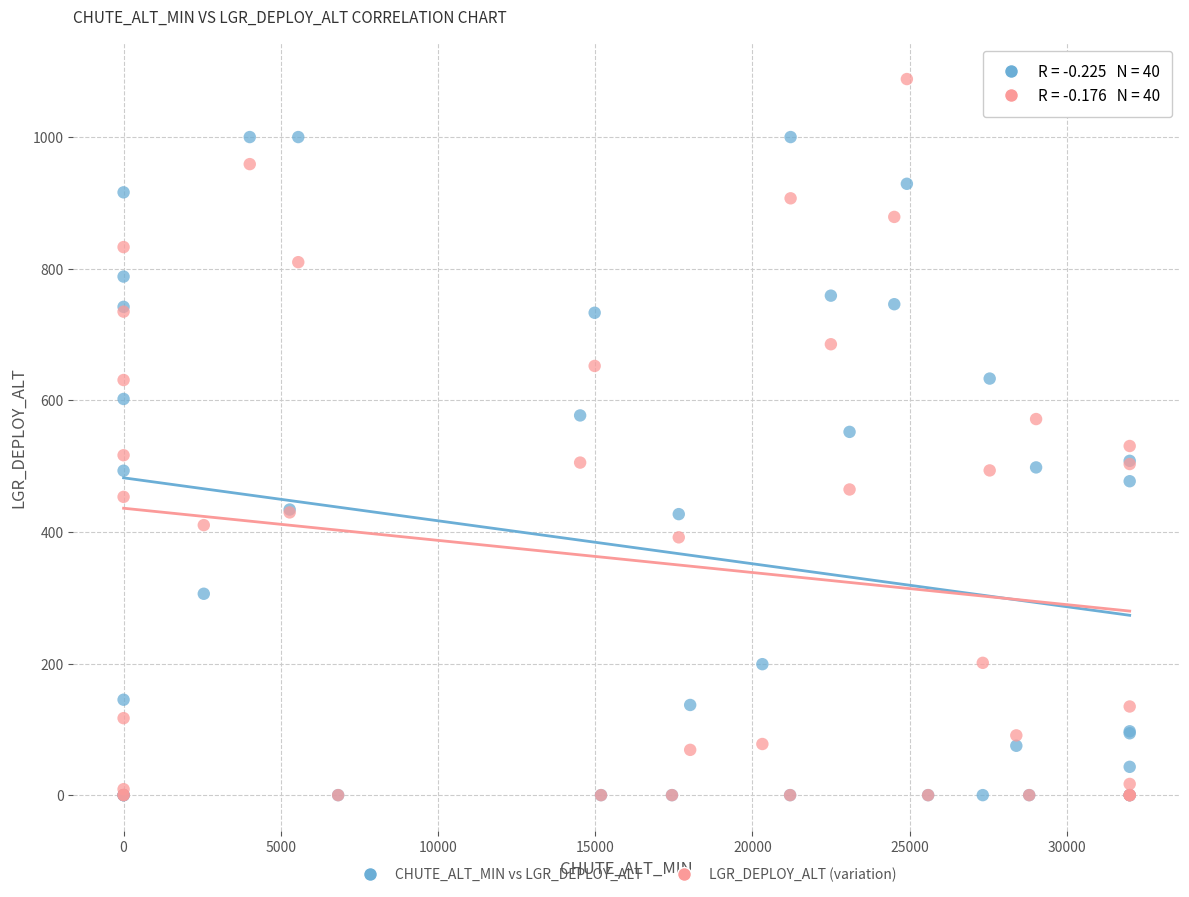

Which series reaches the maximum Y coordinate?

LGR_DEPLOY_ALT (variation)